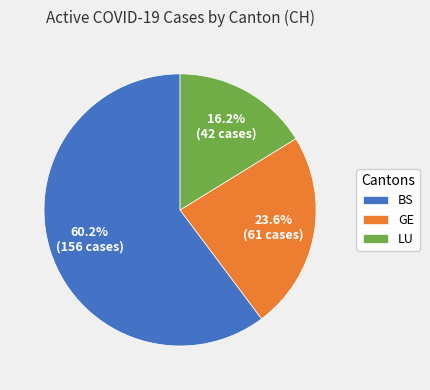

Count the number of slices in the pie.

3